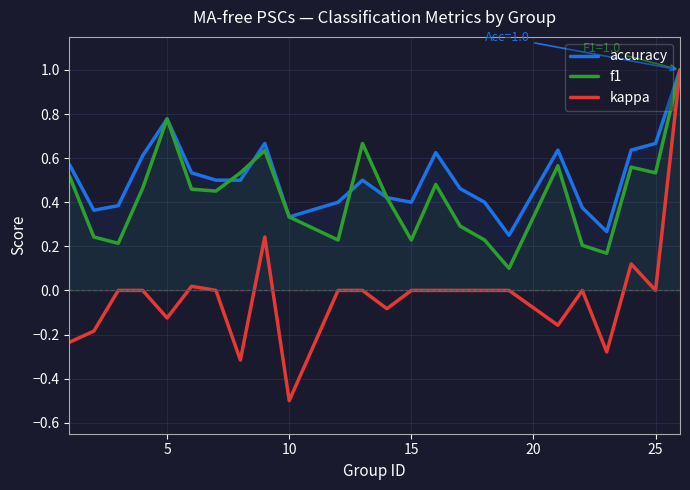

The value of accuracy at 5 is 0.3. True or false?

False